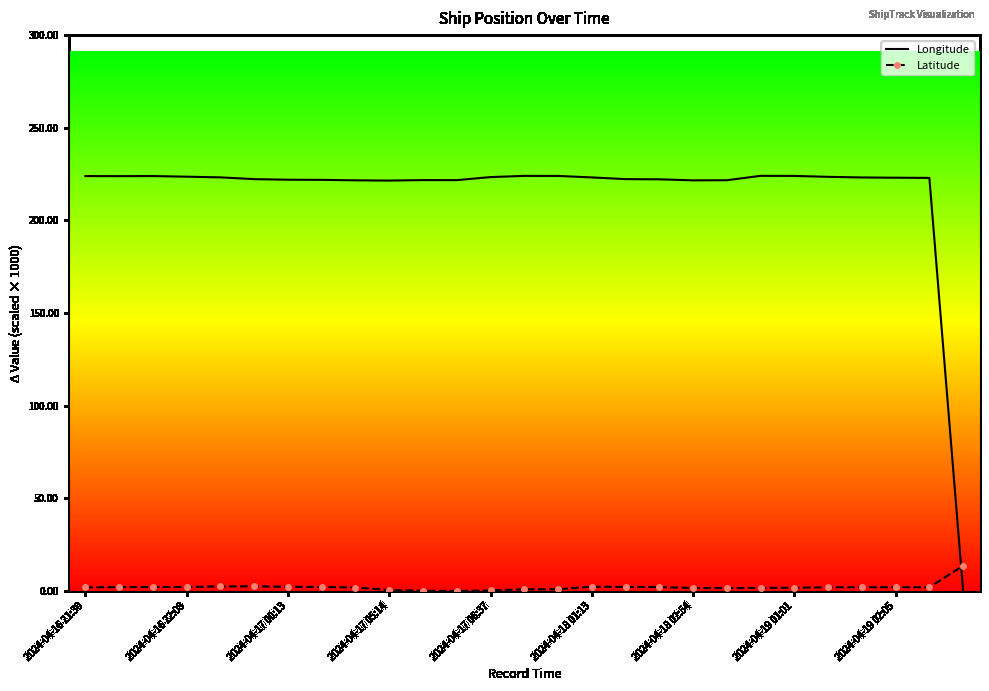

True or false: Latitude and Longitude cross at least once.

True